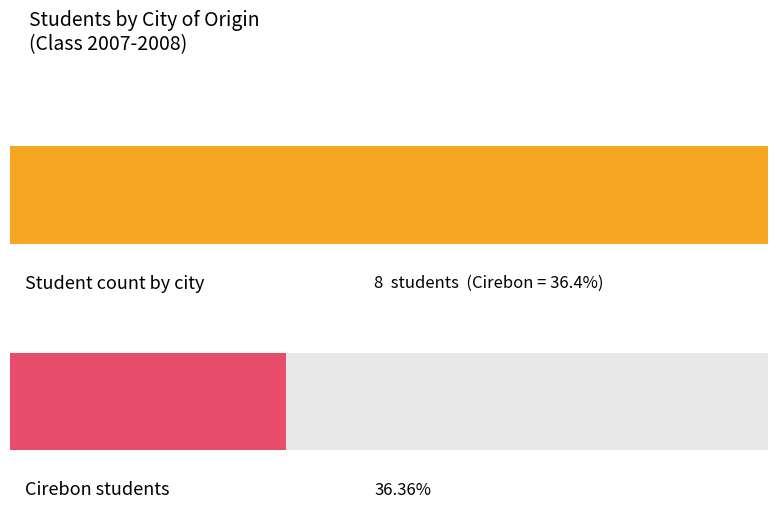

What is the difference between the maximum and minimum values?

6